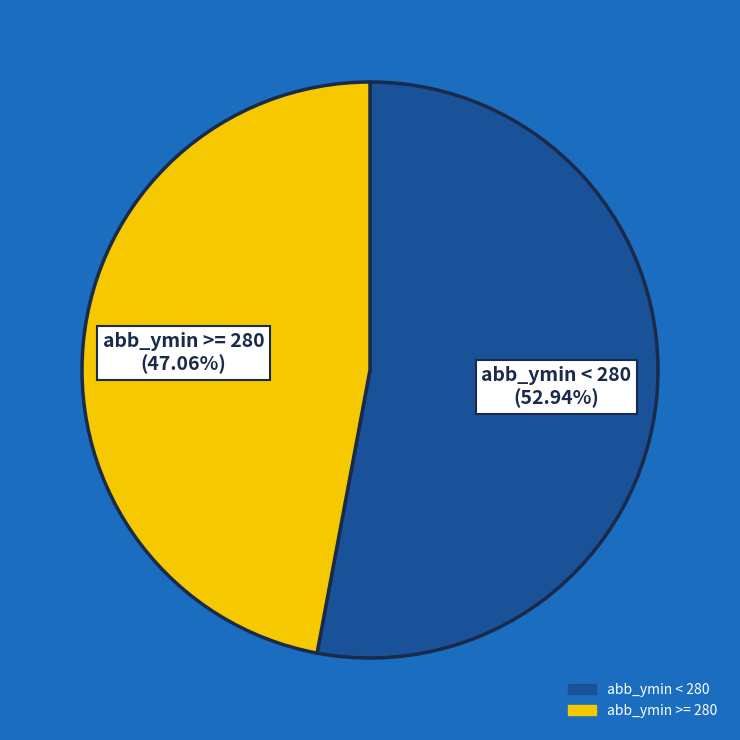

Is there a majority slice in this chart?

Yes